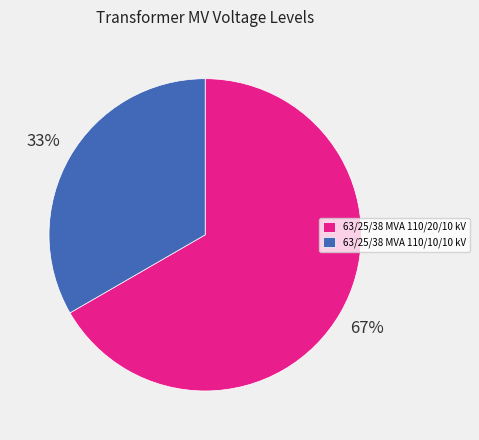

The 63/25/38 MVA 110/10/10 kV slice represents 48% of the pie. True or false?

False